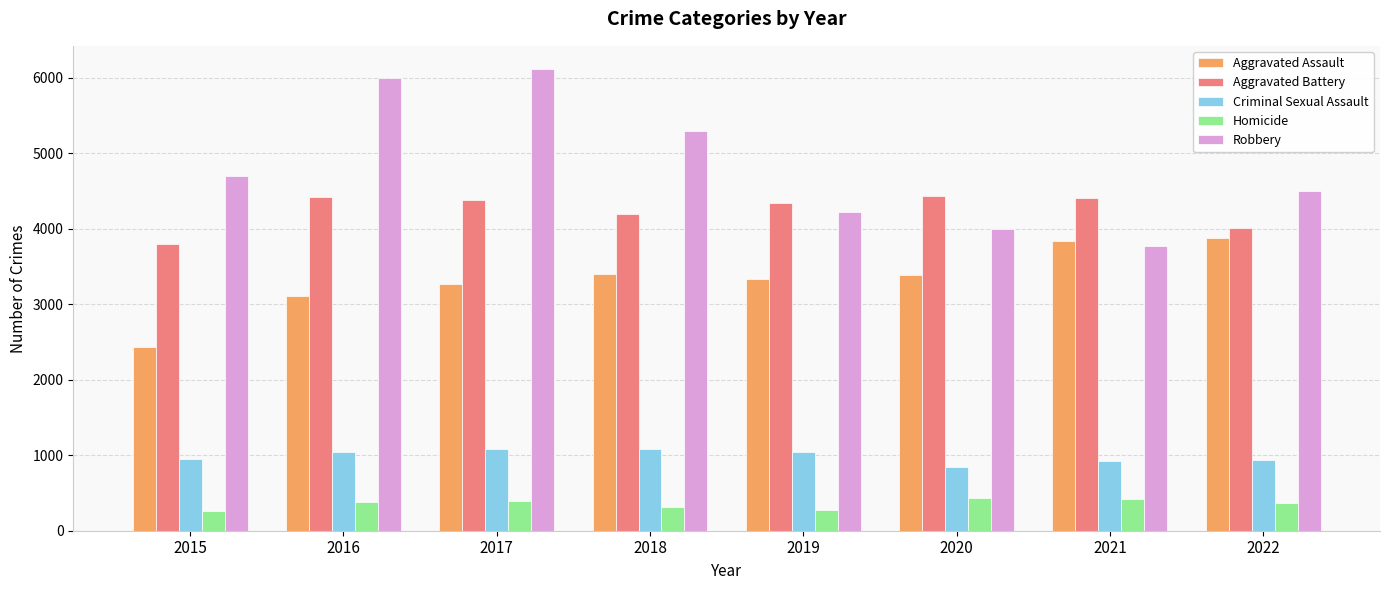

What is the difference between the second highest and minimum values in the Robbery series?

2223